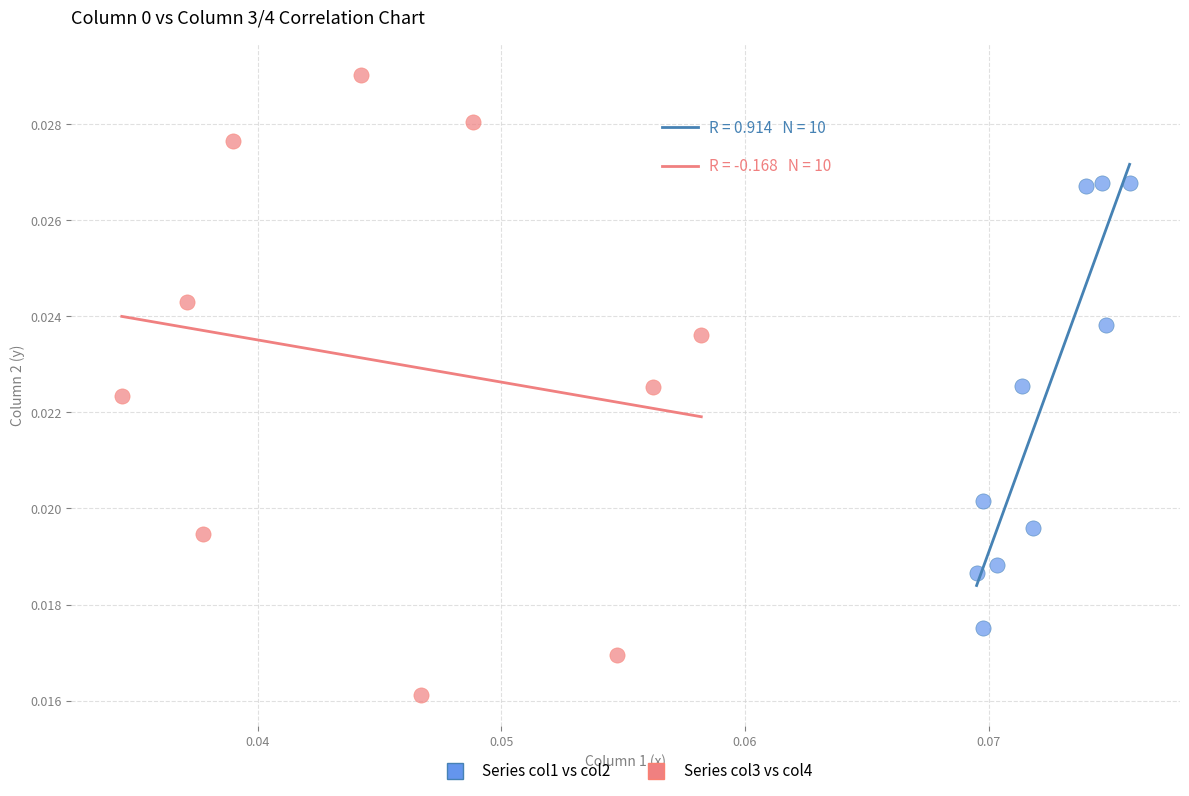

Which series reaches the maximum Y coordinate?

Series col3 vs col4